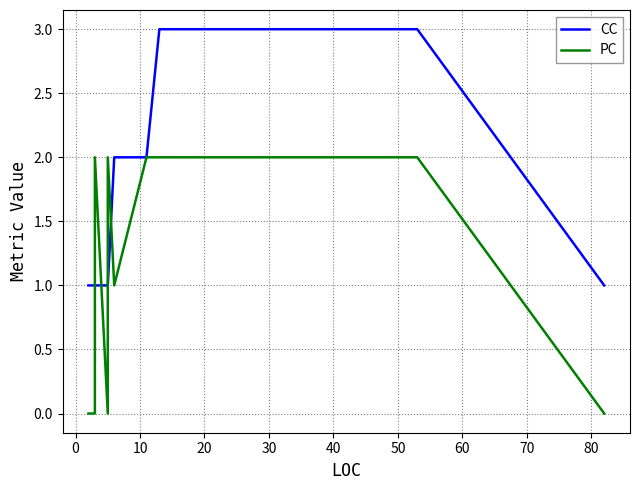

What position from the right is 80?

1